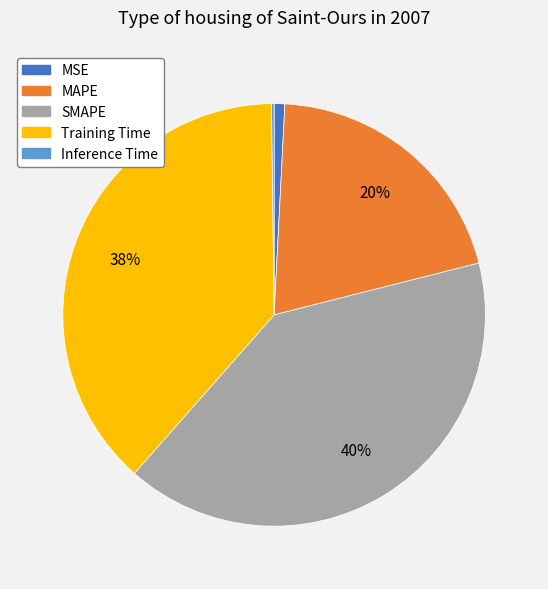

Combined, do MSE and SMAPE account for over 50%?

No